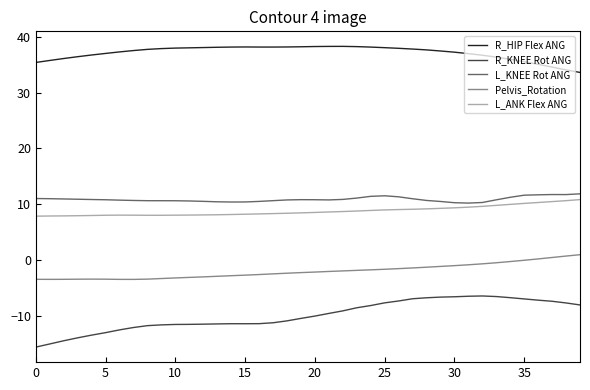

Which series has the largest total across all categories?

R_HIP Flex ANG